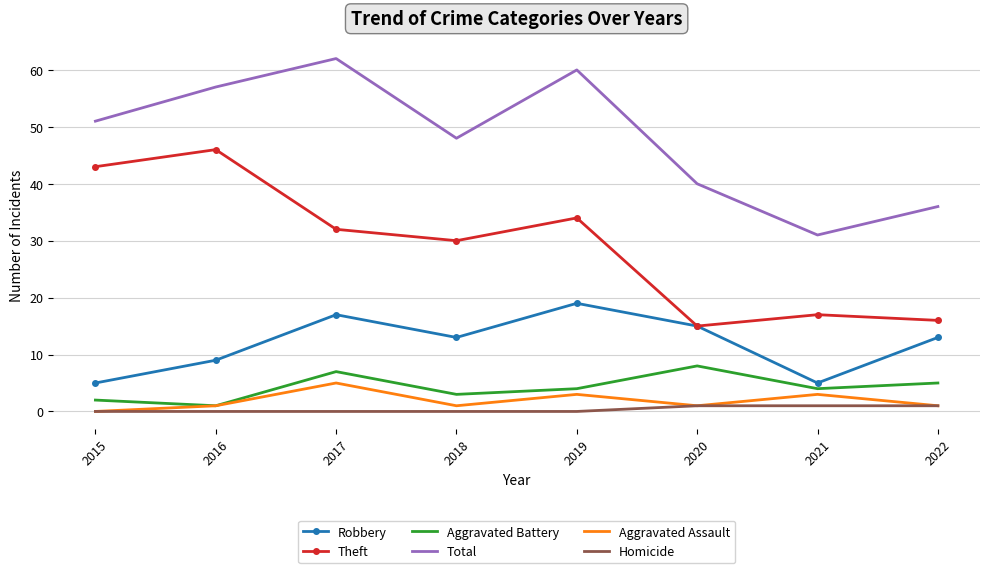

Which category has the highest value across all series?

2017